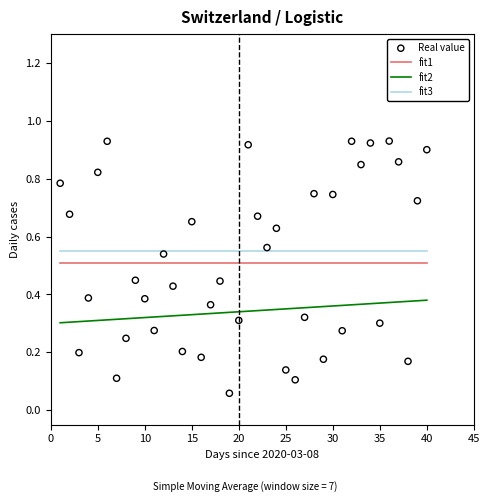

True or false: fit3 and fit2 intersect in this chart.

False